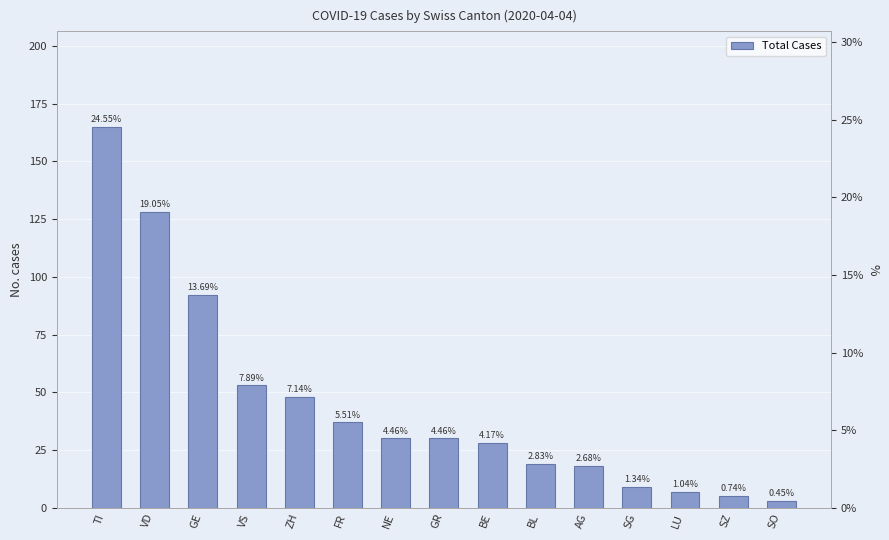

Which label corresponds to the smallest value in the chart?

SO